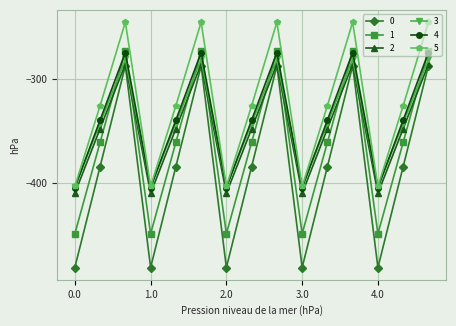

True or false: 0 and 1 intersect in this chart.

False